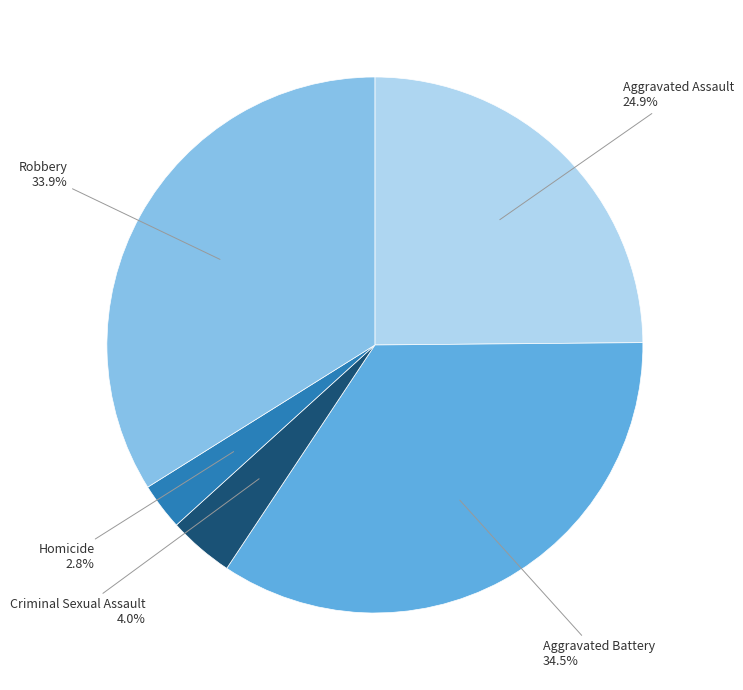

What is the ratio of the value at Aggravated Assault to the value at Aggravated Battery?

0.7